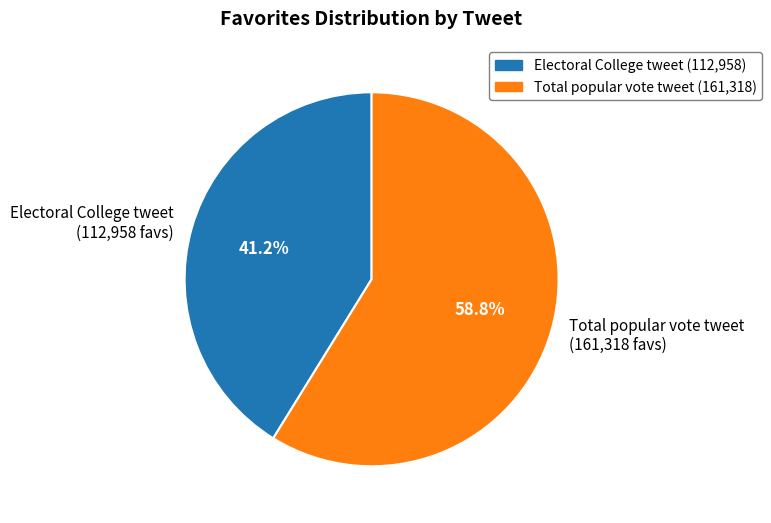

What is the largest slice in the pie chart?

Total popular vote tweet (161,318 favs)